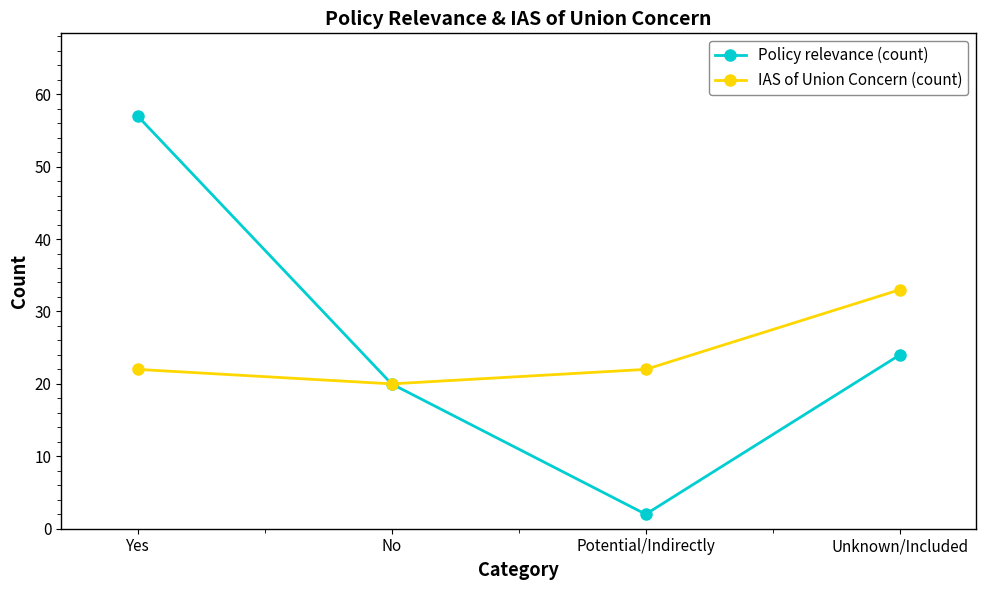

What value does the IAS of Union Concern (count) series have at Unknown/Included, to the nearest 10?

30